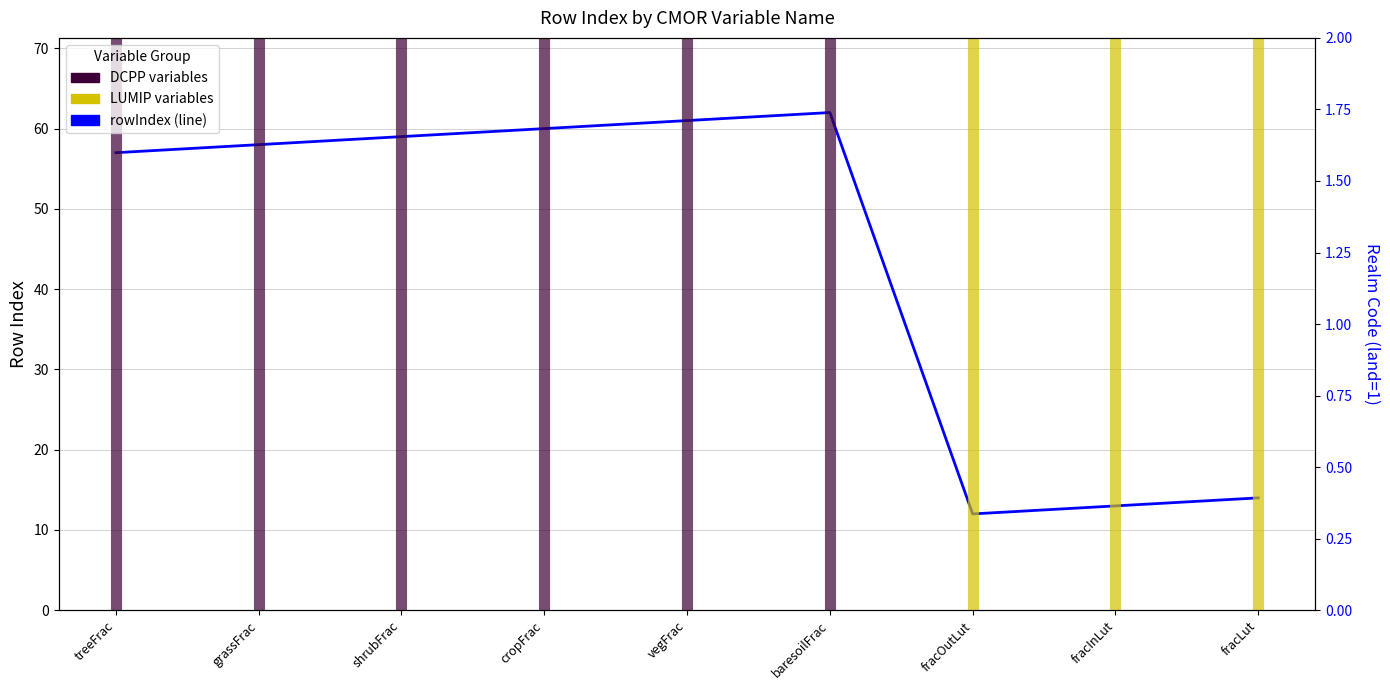

What is the label of the 2nd point from the left?

grassFrac